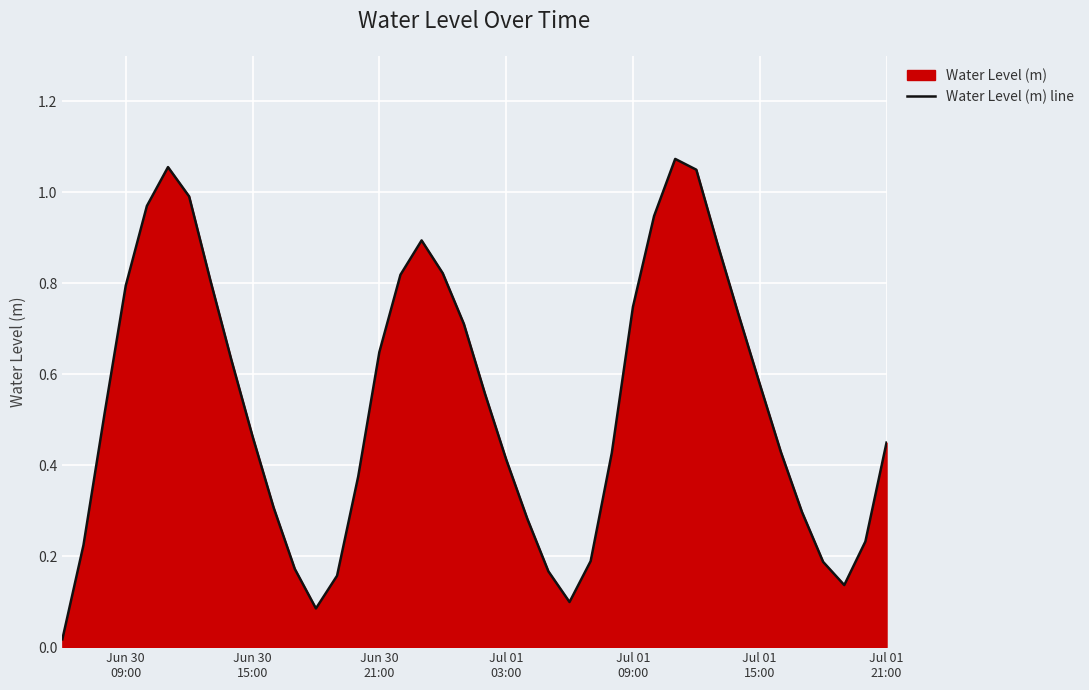

How many interior local peaks (higher than both neighbors) does the data have?

3